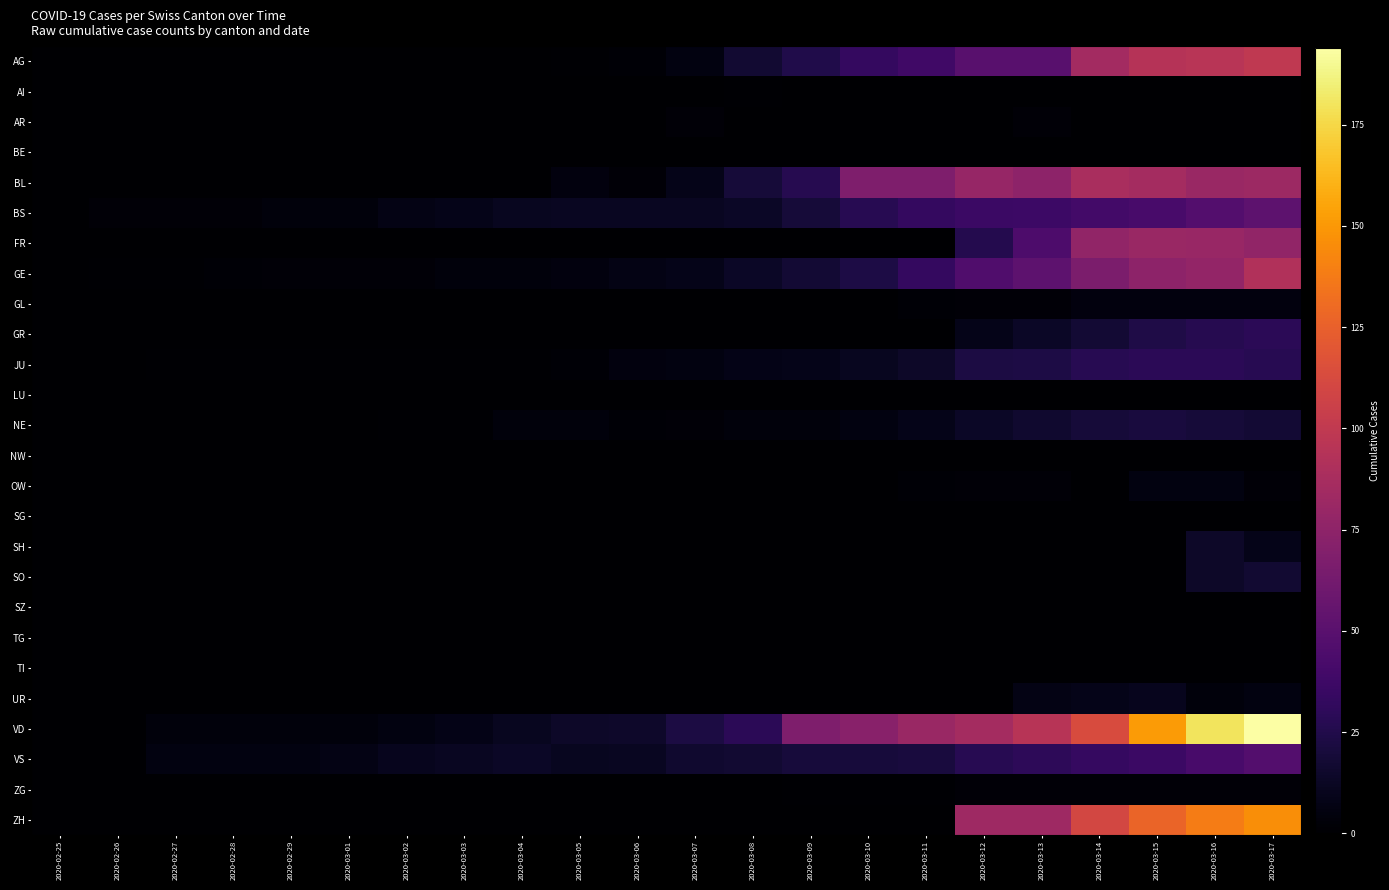

Which series changed the most between 2020-02-28 and 2020-03-02?

BS